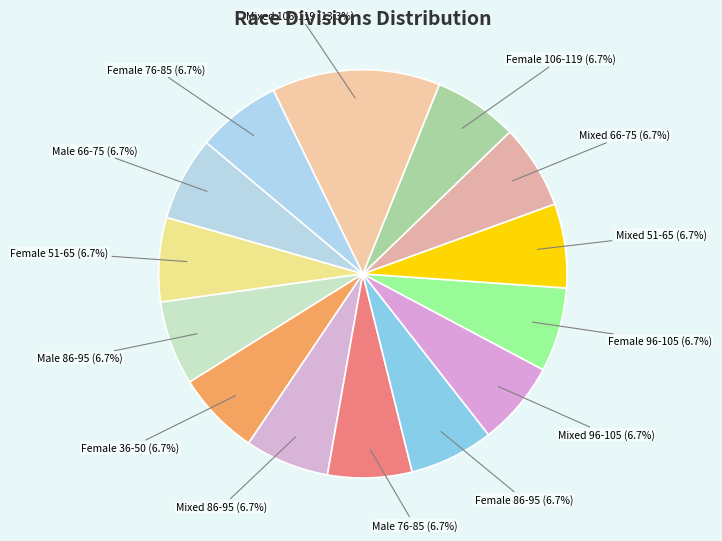

What is the largest slice in the pie chart?

Mixed 106-119